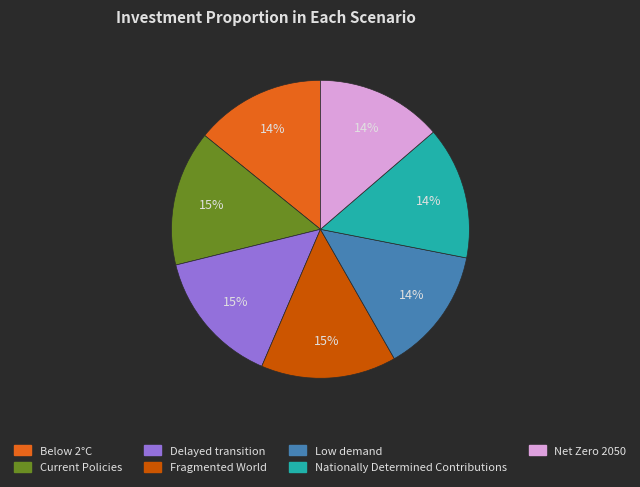

What percentage is the Current Policies slice, to the nearest percent?

15%